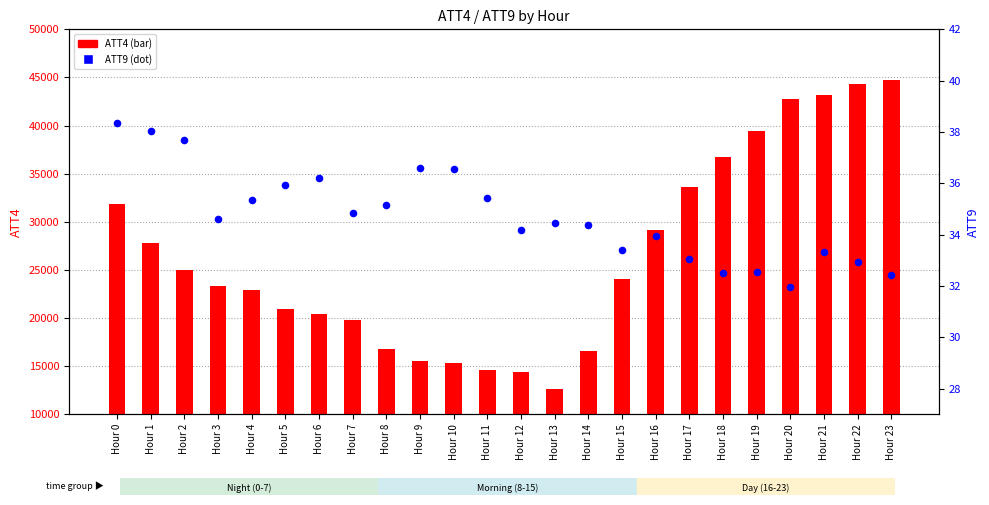

Which series has the largest Y range (max minus min)?

ATT4